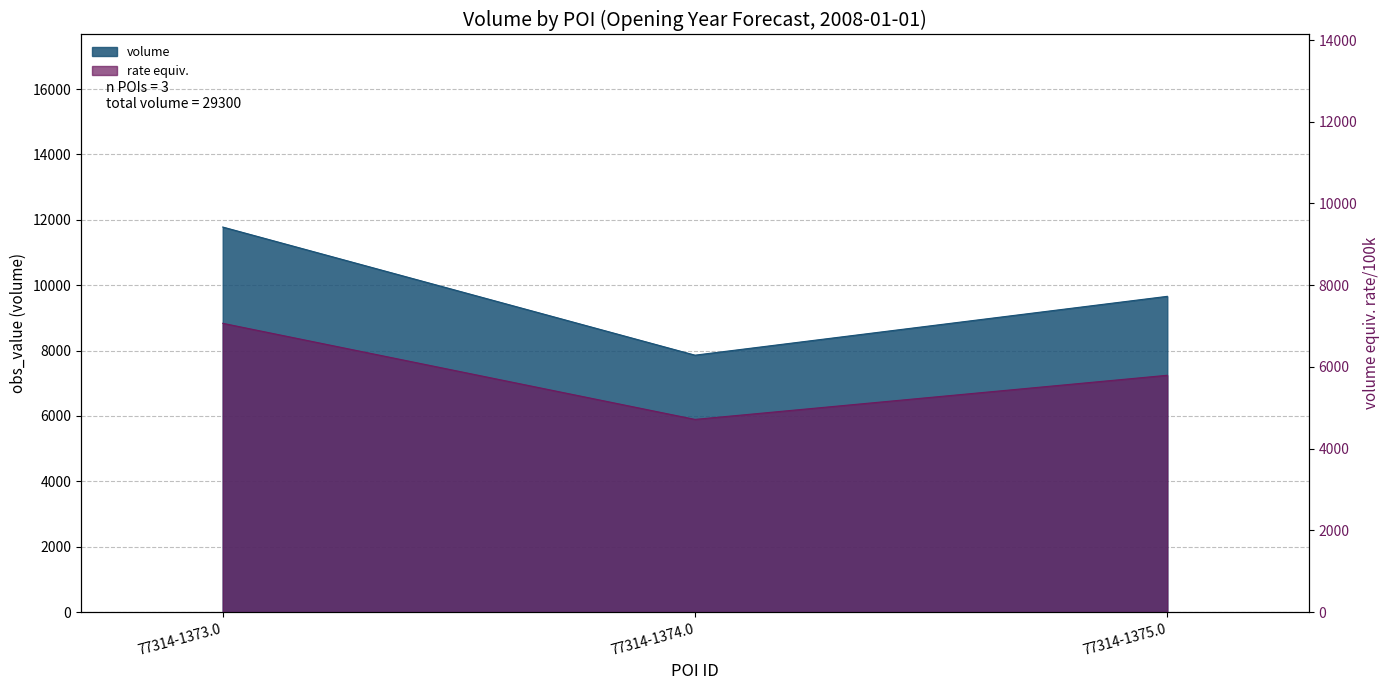

Does the chart display data point markers on the line(s)?

No